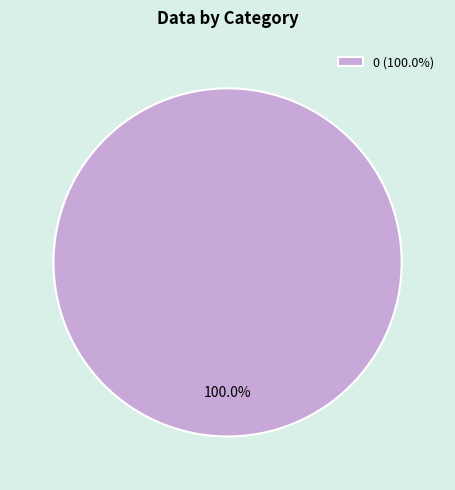

Rank the categories by value from lowest to highest.

0 (100.0%)